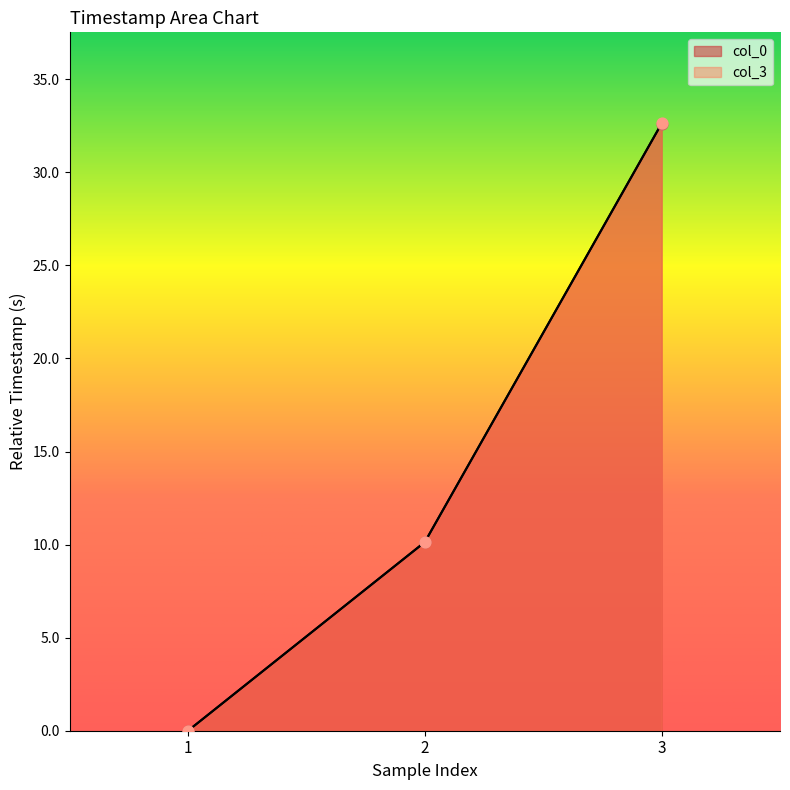

Which series has the widest spread of Y values?

col_3